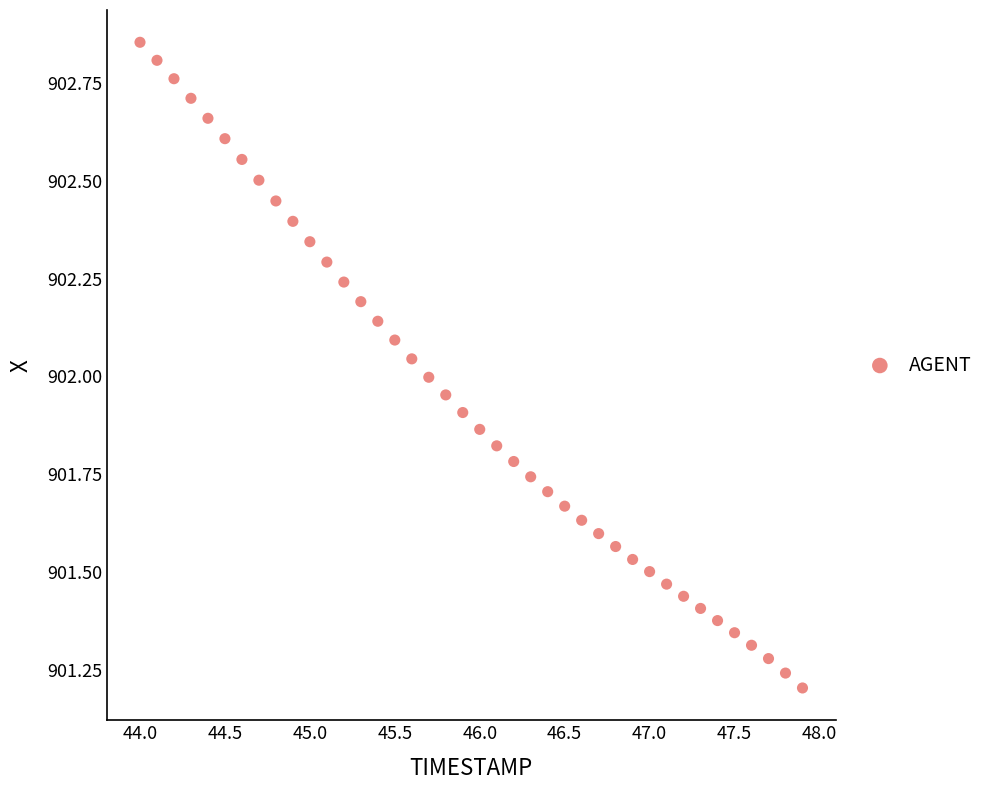

What is the range of Y values (max minus min)?

1.6